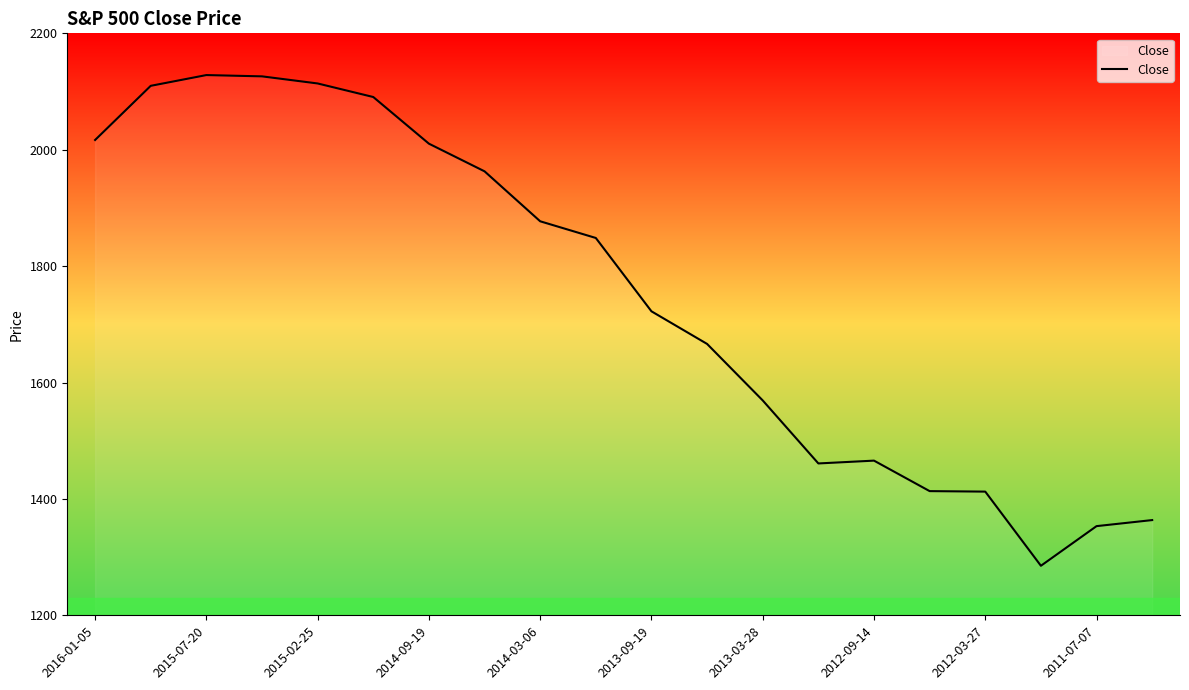

What is the difference between the maximum and minimum values?

843.2